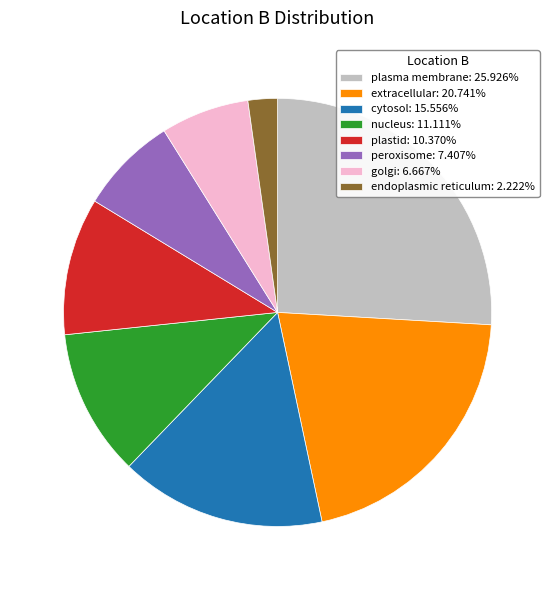

Is the sum of nucleus: 11.111% and endoplasmic reticulum: 2.222% greater than half?

No